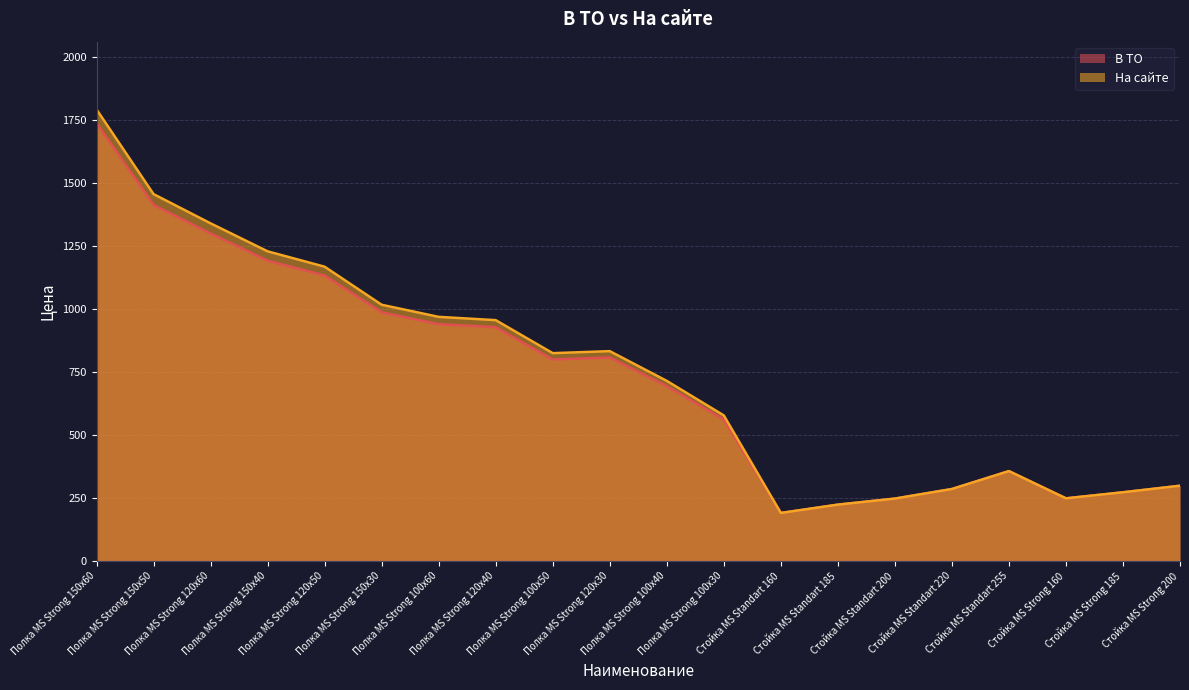

Reading left to right, list all the values displayed in this chart.

В ТО: 1738	1413	1300	1192	1133	987	940	928	800	808	694	562	191	224	248	286	357	249	273	299
На сайте: 1792	1456	1340	1229	1168	1017	969	956	825	833	715	578	191	224	248	286	357	249	273	299